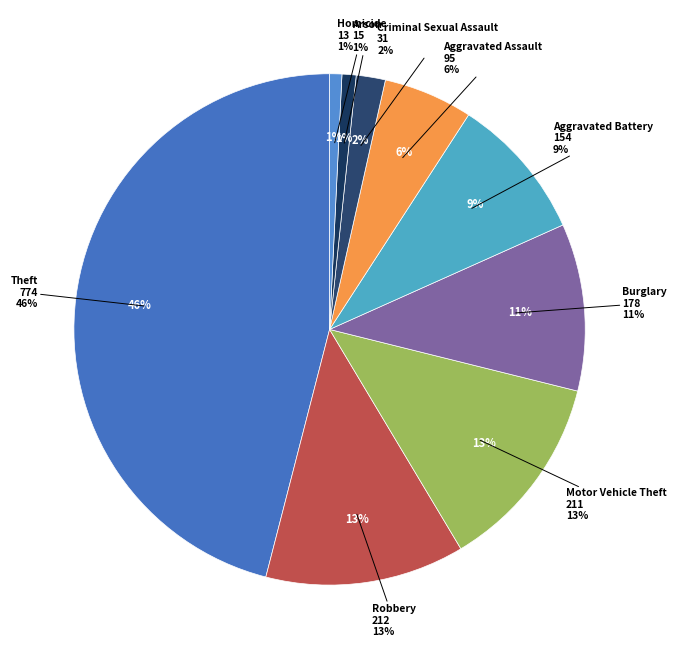

True or false: Theft accounts for 61% of the total.

False